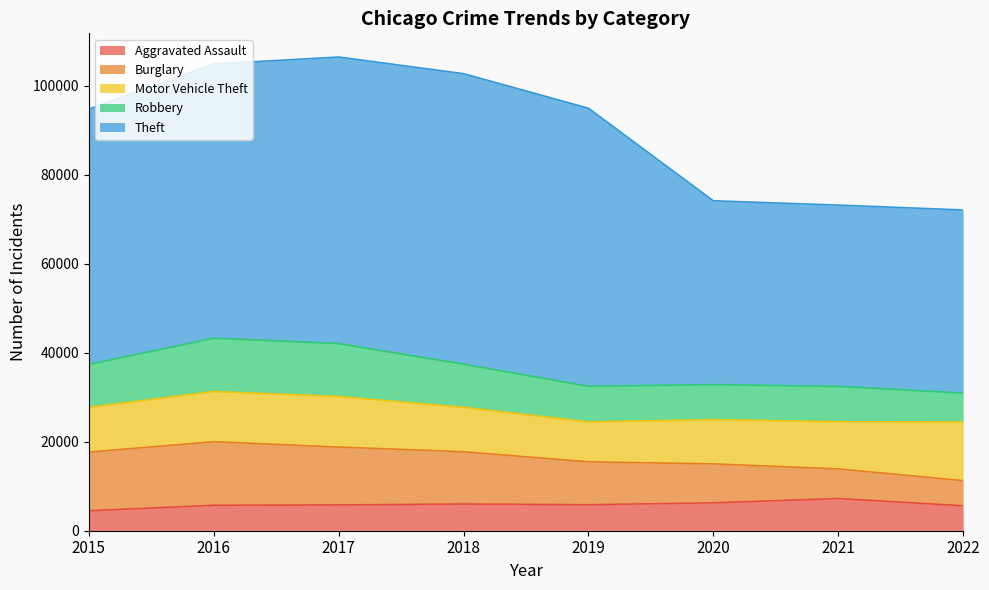

Reading right to left, transcribe all the data shown in this chart.

Aggravated Assault: 5604	7241	6263	5840	6001	5793	5712	4480
Burglary: 5648	6655	8754	9639	11746	13001	14289	13184
Motor Vehicle Theft: 13184	10593	9955	8978	9983	11380	11286	10068
Robbery: 6495	7919	7855	7994	9679	11880	11960	9638
Theft: 41137	40752	41303	62479	65282	64380	61618	57350